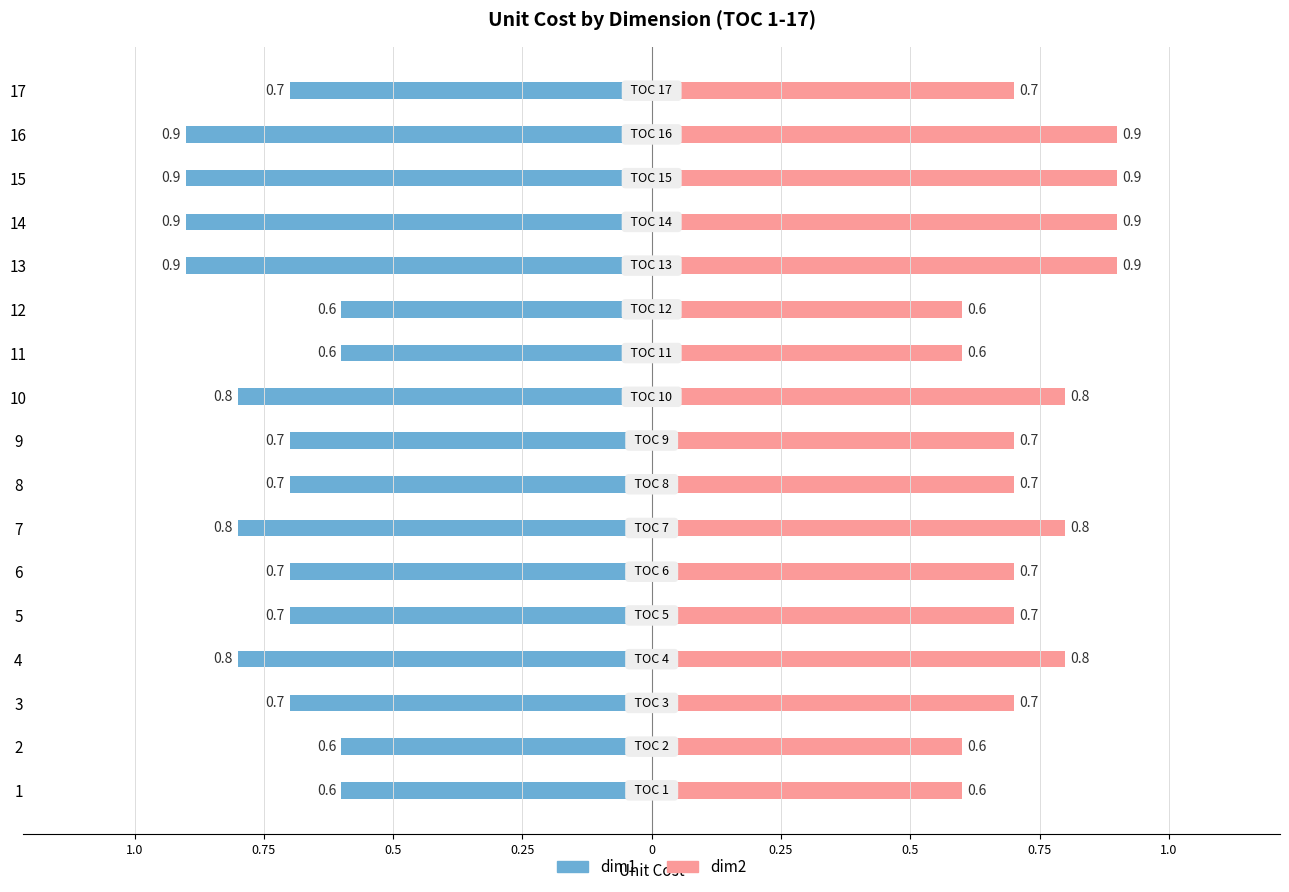

The value of dim2 at 2 is 0.6. True or false?

True